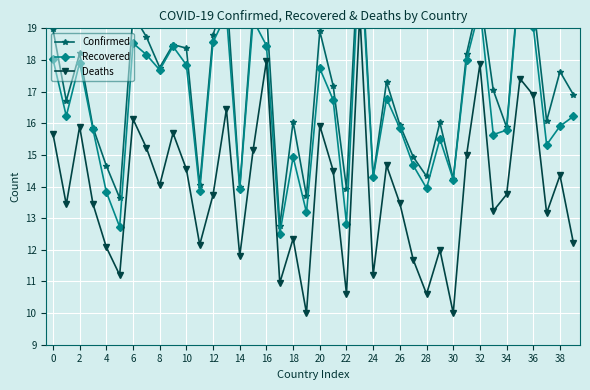

True or false: Recovered and Confirmed intersect in this chart.

False